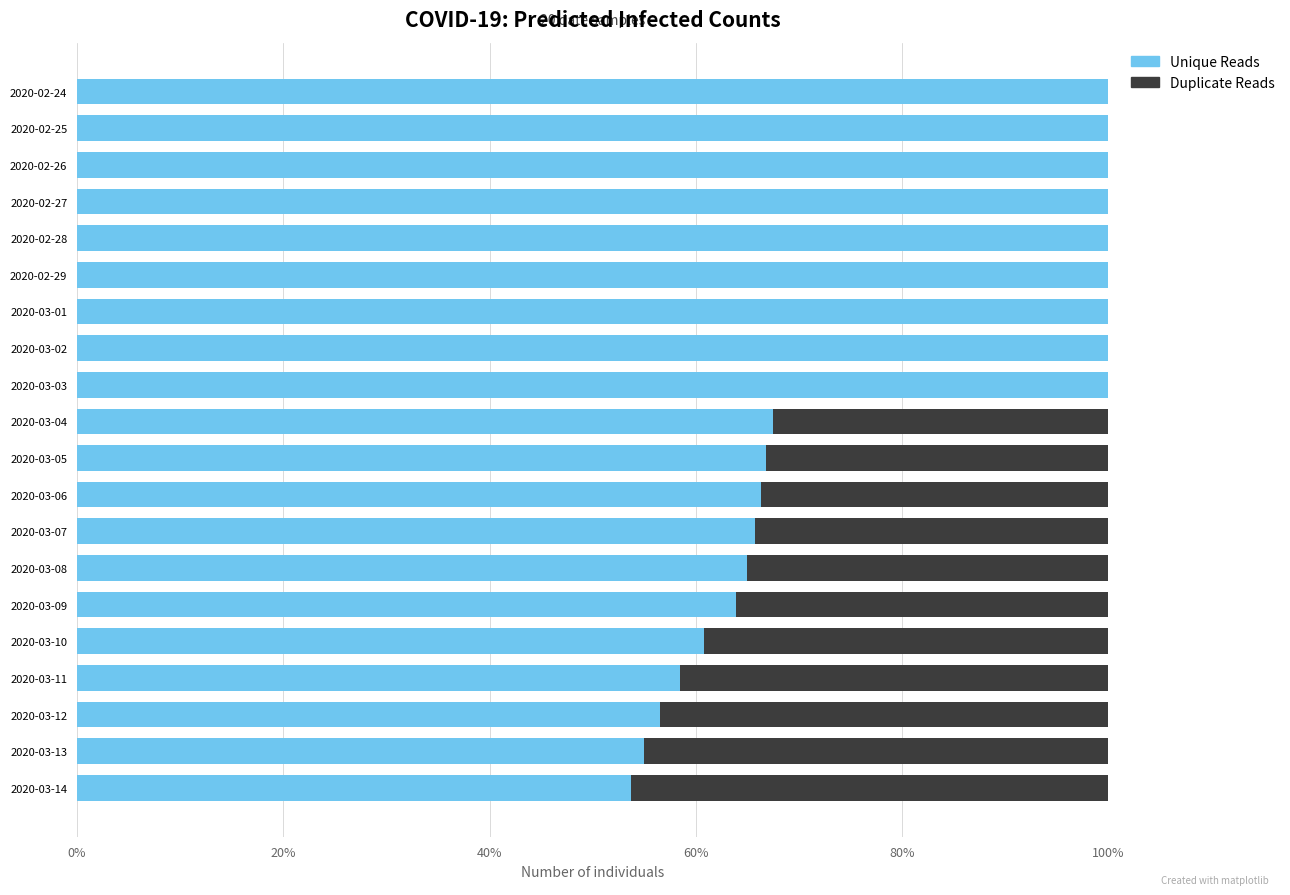

What is the value of the Unique Reads bar at the 11th from the left?

0.7